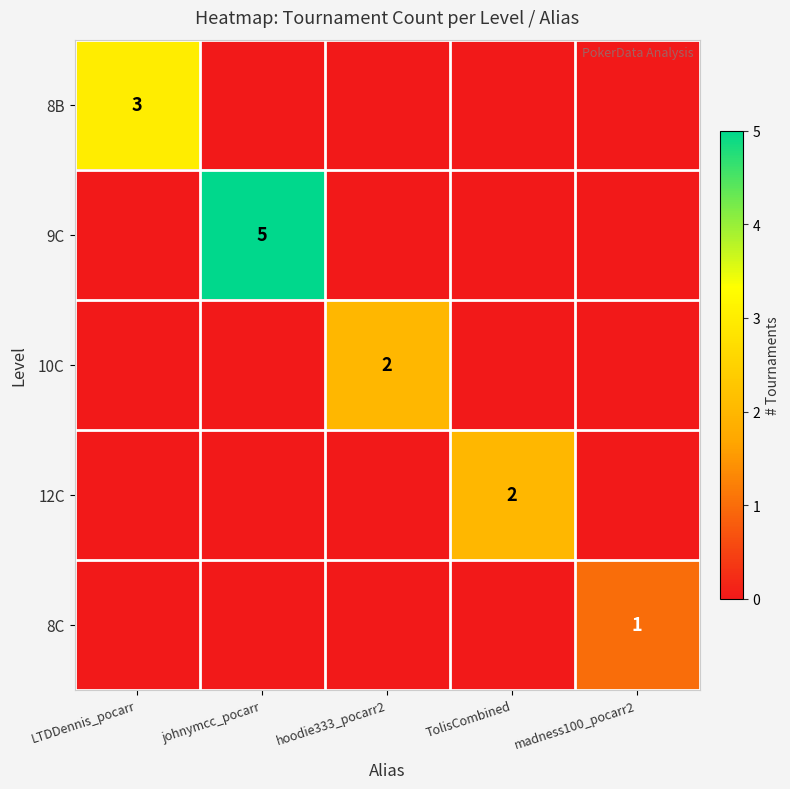

At which category is the sum across all series the highest?

johnymcc_pocarr